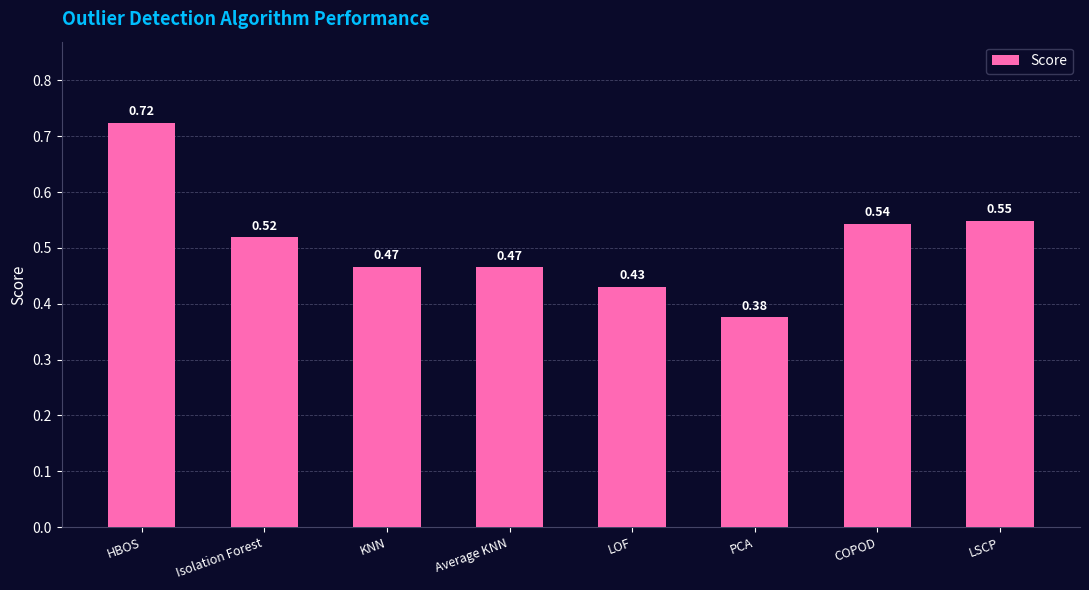

At which label is the value closest to 0?

PCA